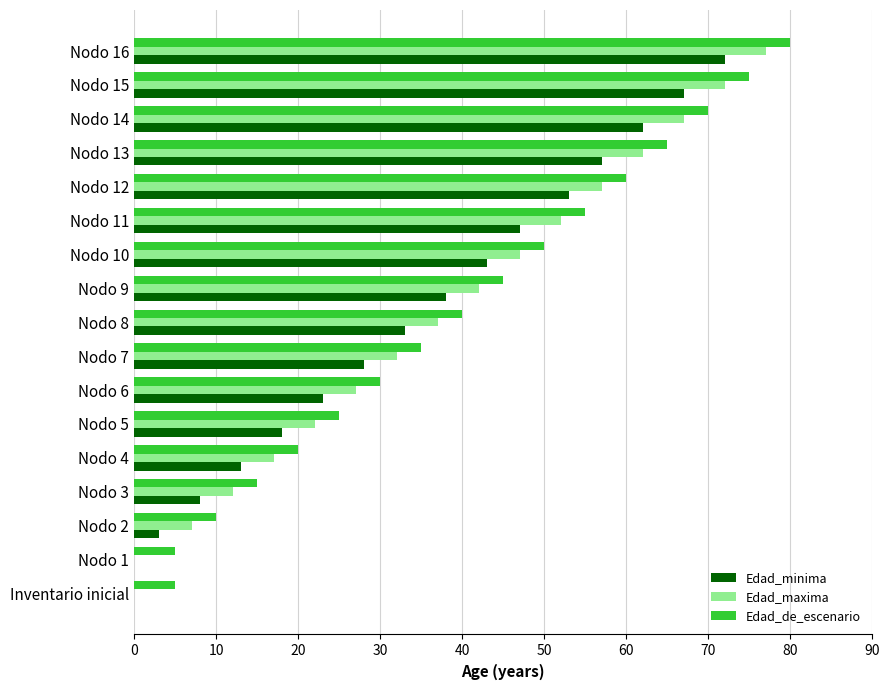

At which category does the chart reach its peak across all series?

Nodo 16